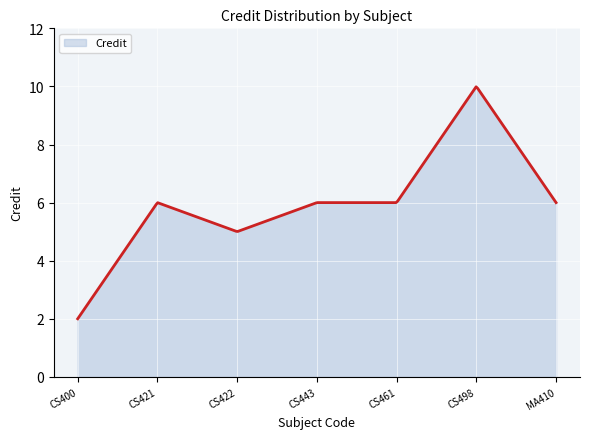

What is the smallest value displayed?

2.0